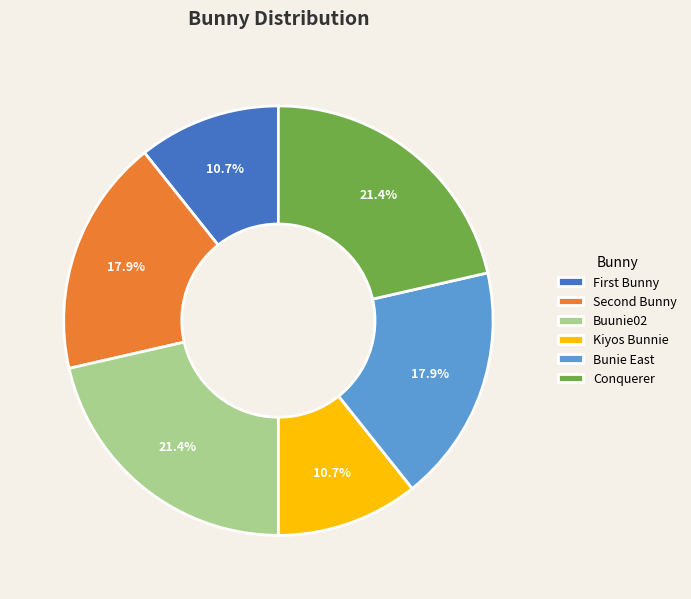

What percentage is NOT represented by Buunie02?

78.6%